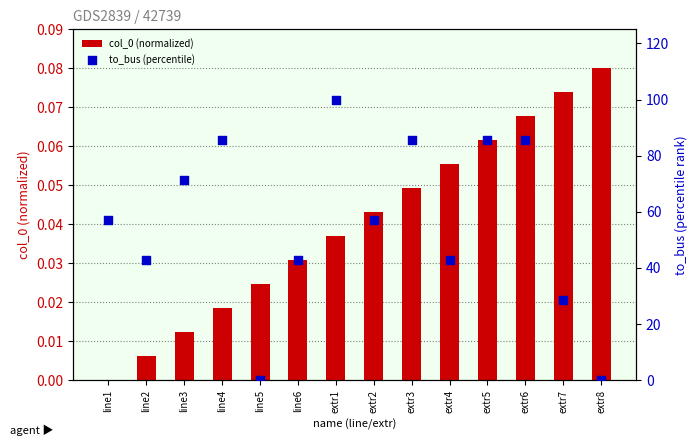

Which series reaches the maximum Y coordinate?

to_bus (percentile)